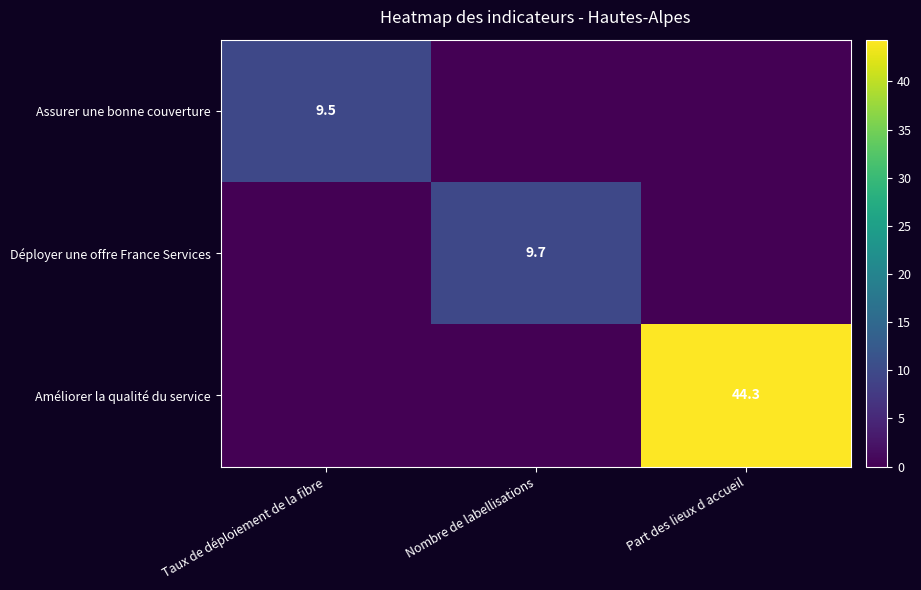

True or false: Améliorer la qualité du service has a value of 10.4 at Part des lieux d accueil.

False